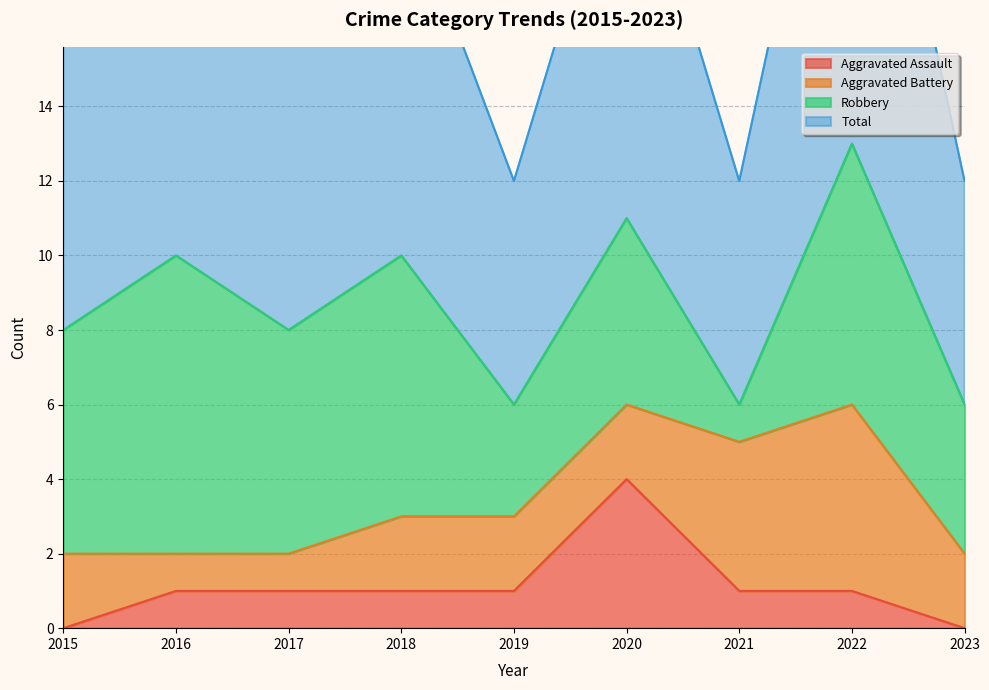

True or false: Total and Aggravated Assault intersect in this chart.

False